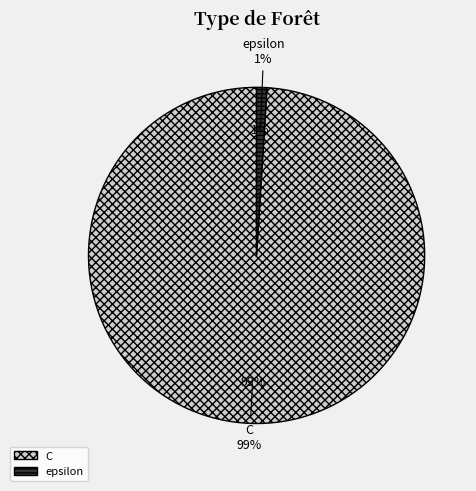

What percentage is the epsilon slice, to the nearest percent?

1%